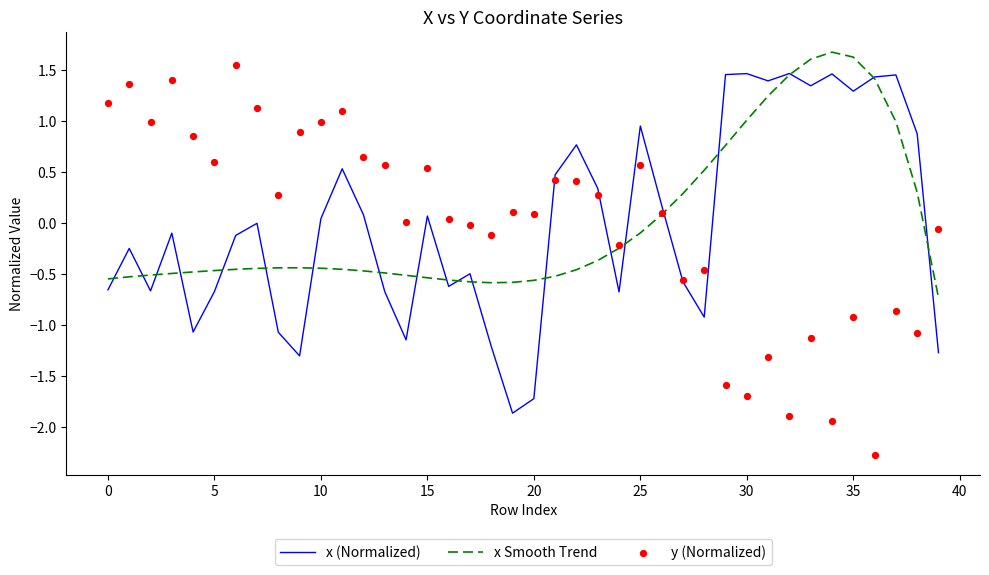

Which series has the largest total across all categories?

x Smooth Trend